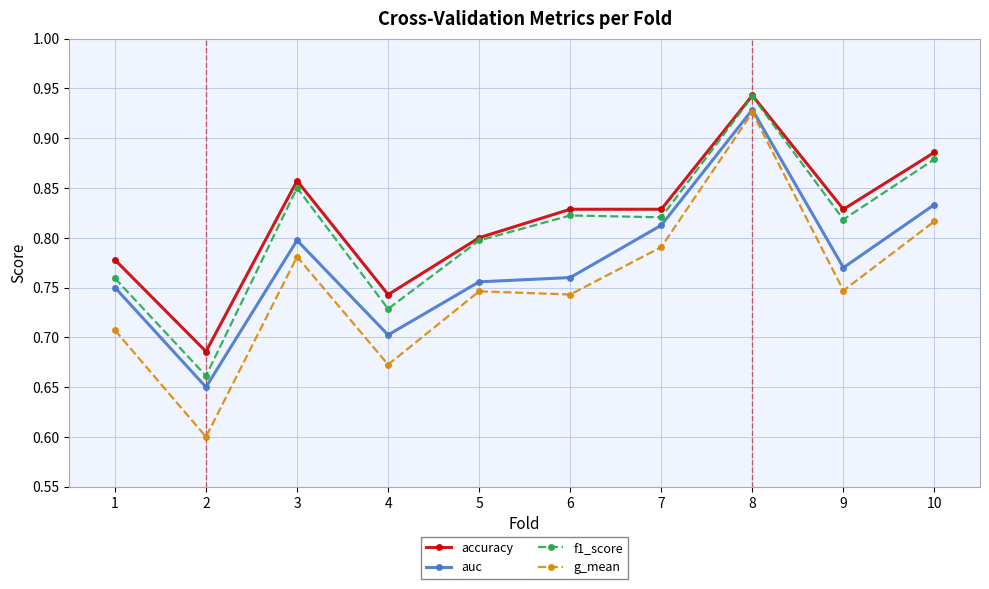

True or false: f1_score and g_mean intersect in this chart.

False